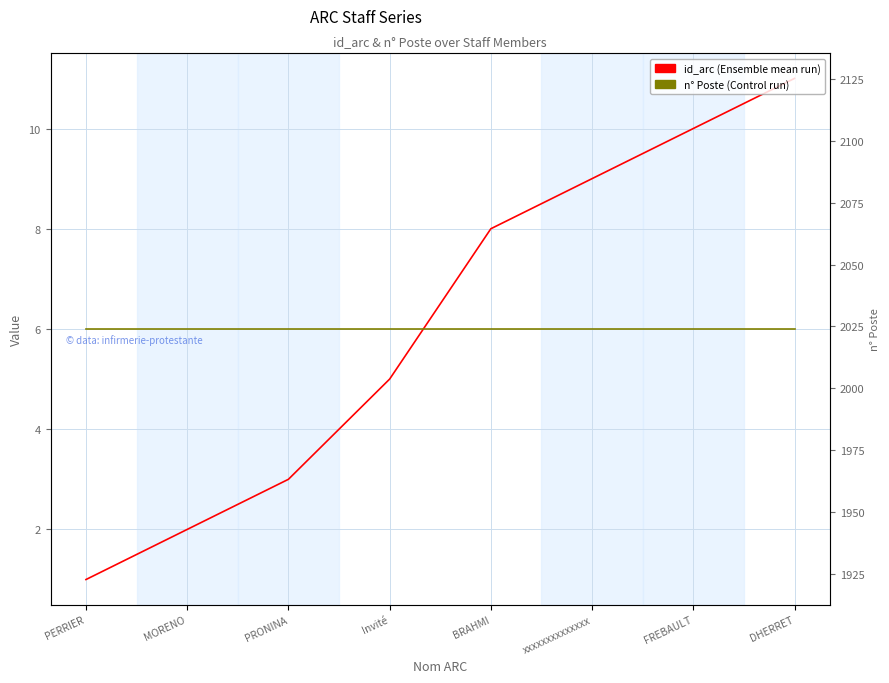

Reading left to right, extract all data points from this chart.

id_arc: 1	2	3	5	8	9	10	11
n° Poste: 2024	2024	2024	2024	2024	2024	2024	2024